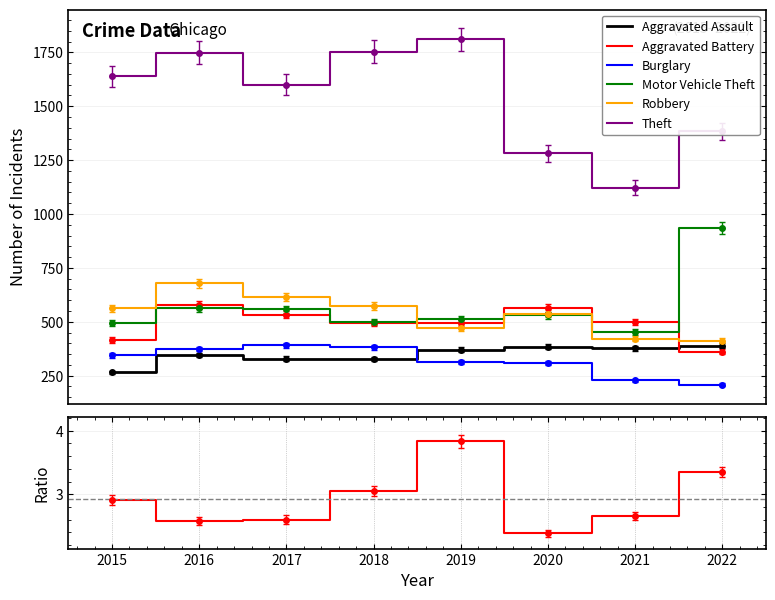

What are all the series names shown in the legend?

Aggravated Assault, Aggravated Battery, Burglary, Motor Vehicle Theft, Robbery, Theft